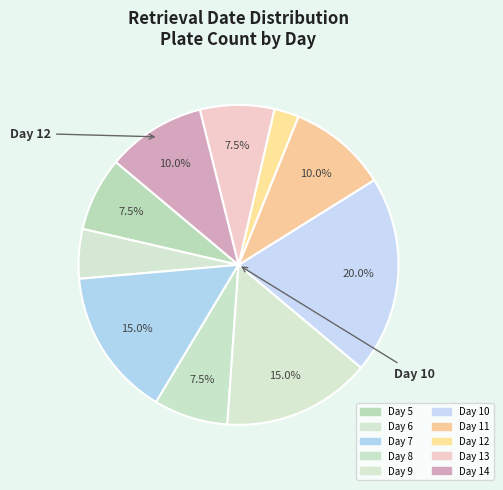

How many segments does this pie chart have?

10